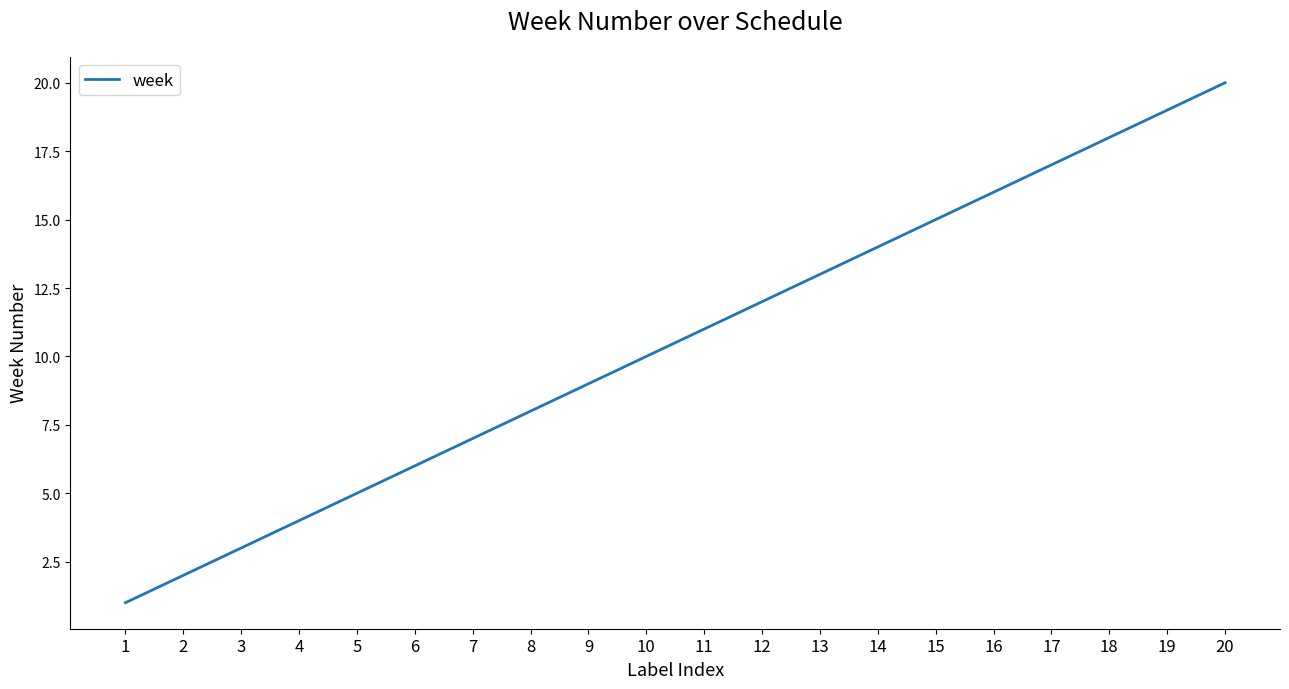

At which label is the value closest to 10?

10